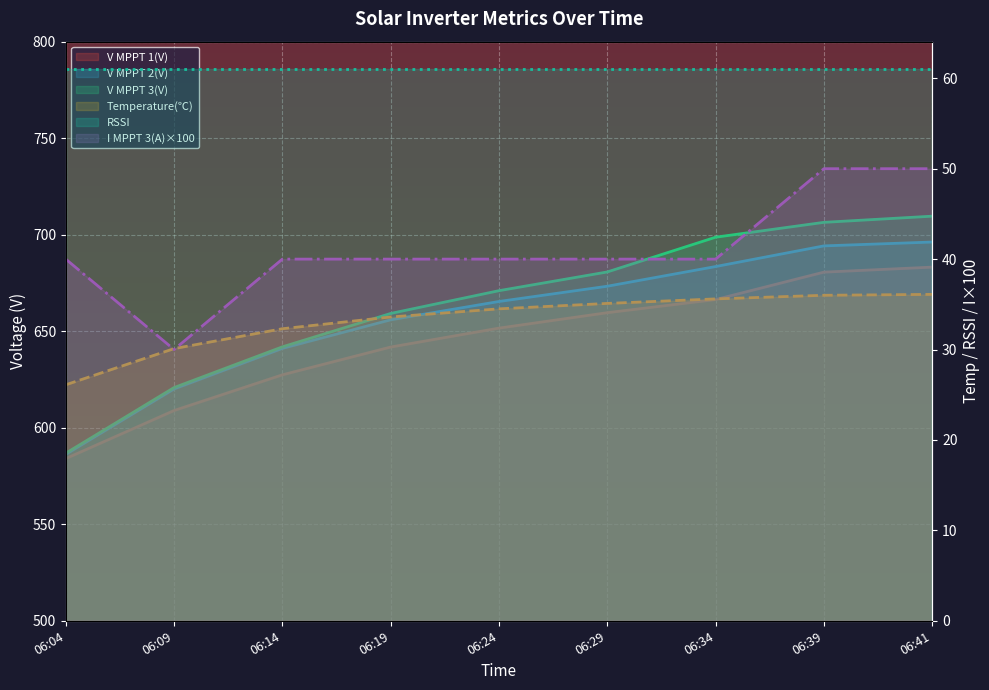

What is the total value across all series at 06:14?

2043.7